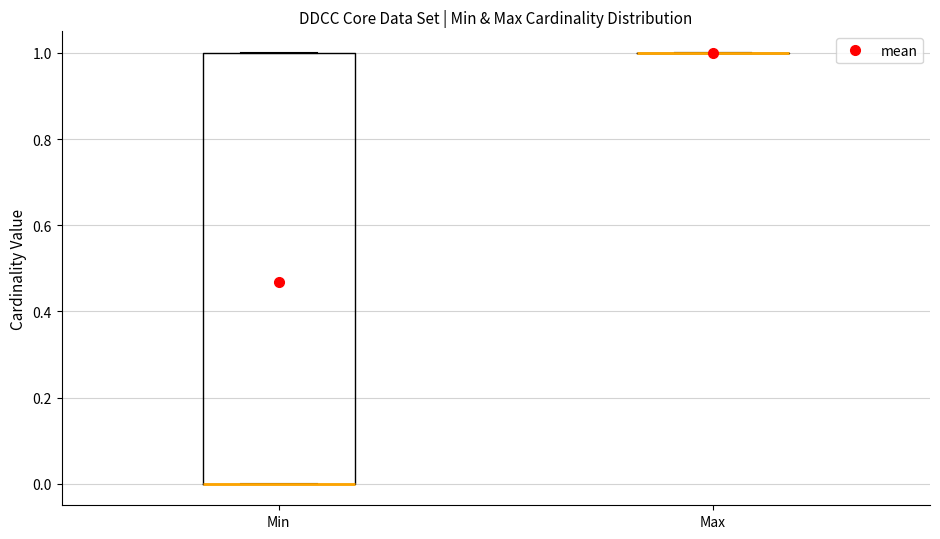

Reading left to right, read every box against the y-axis: the position of its median line, the range the box covers, and the ends of its whiskers. The values are not printed on the chart, so give them approximately, as read against the axis.

Min: median 0 (drawn on the box's lower edge), box 0 to 1, whiskers 0 to 1
Max: box collapsed to a line at 1, whiskers 1 to 1